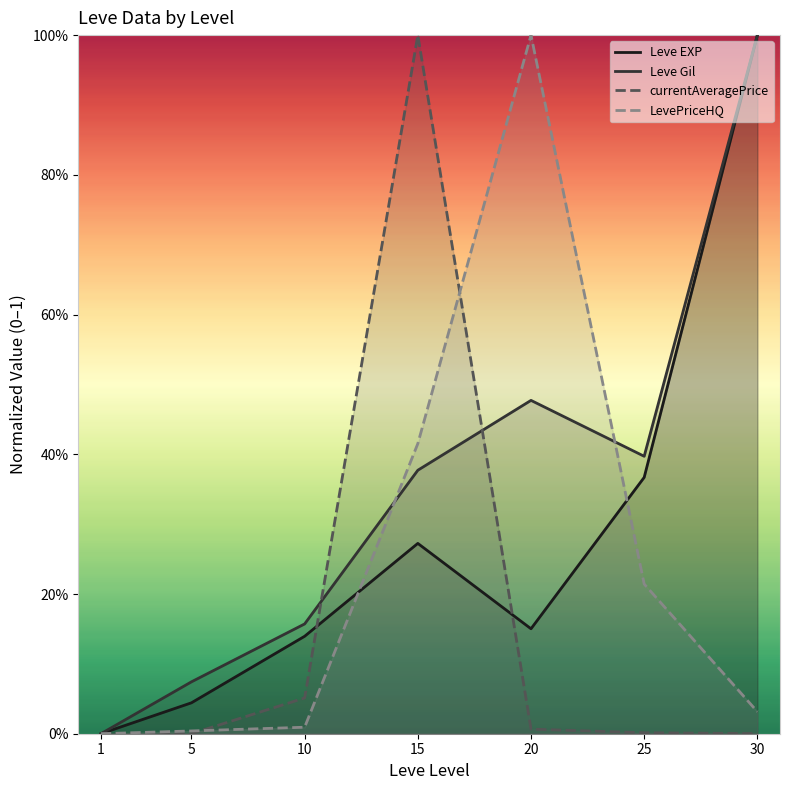

At which label is Leve Gil closest to 0?

1